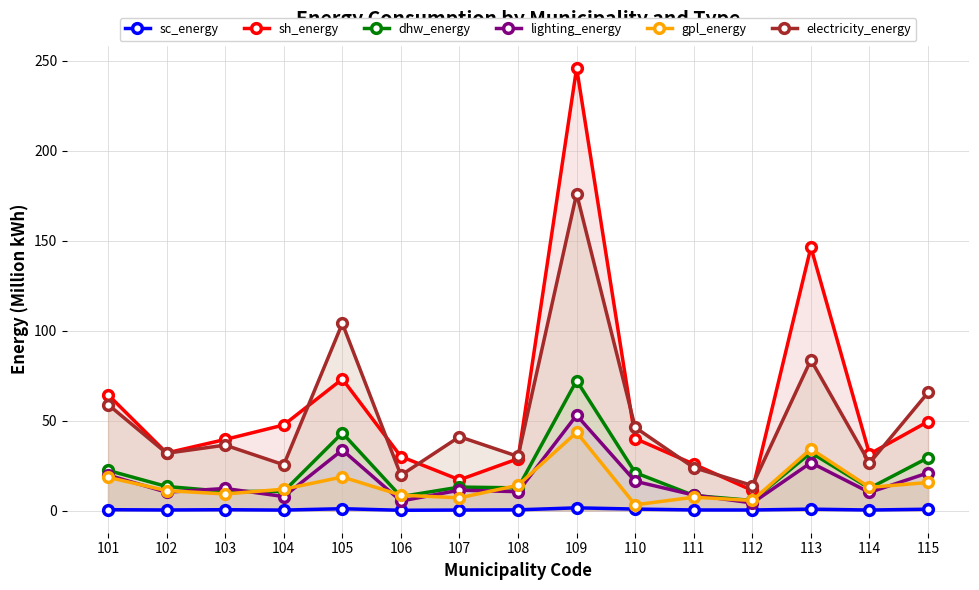

Rank the series by their maximum value, from lowest to highest.

sc_energy, gpl_energy, lighting_energy, dhw_energy, electricity_energy, sh_energy